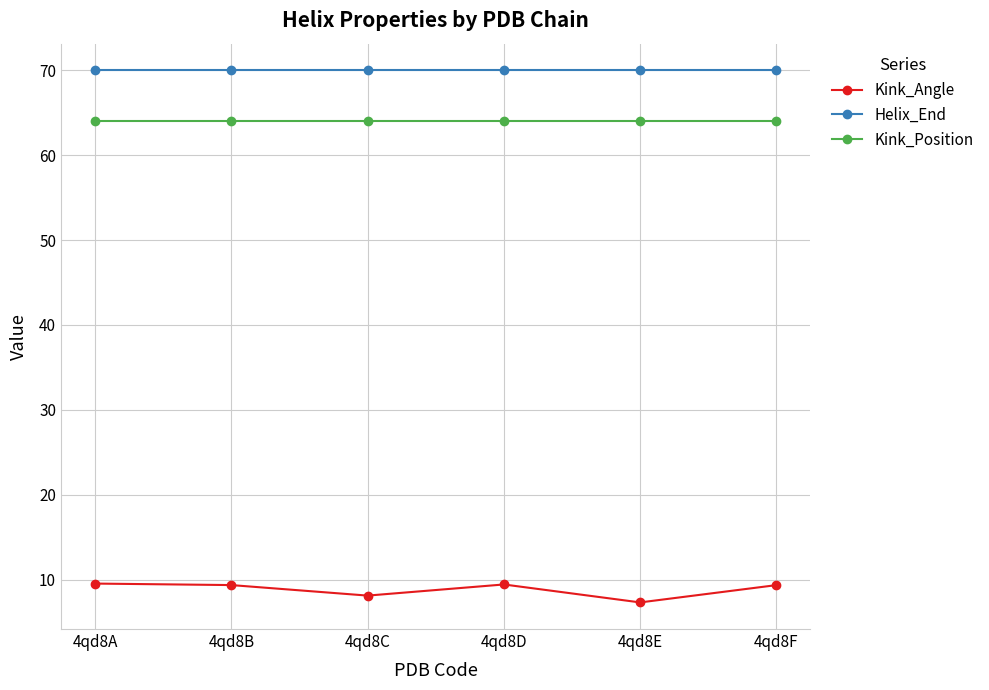

What is the value of the Helix_End point at the 1st from the left?

70.0